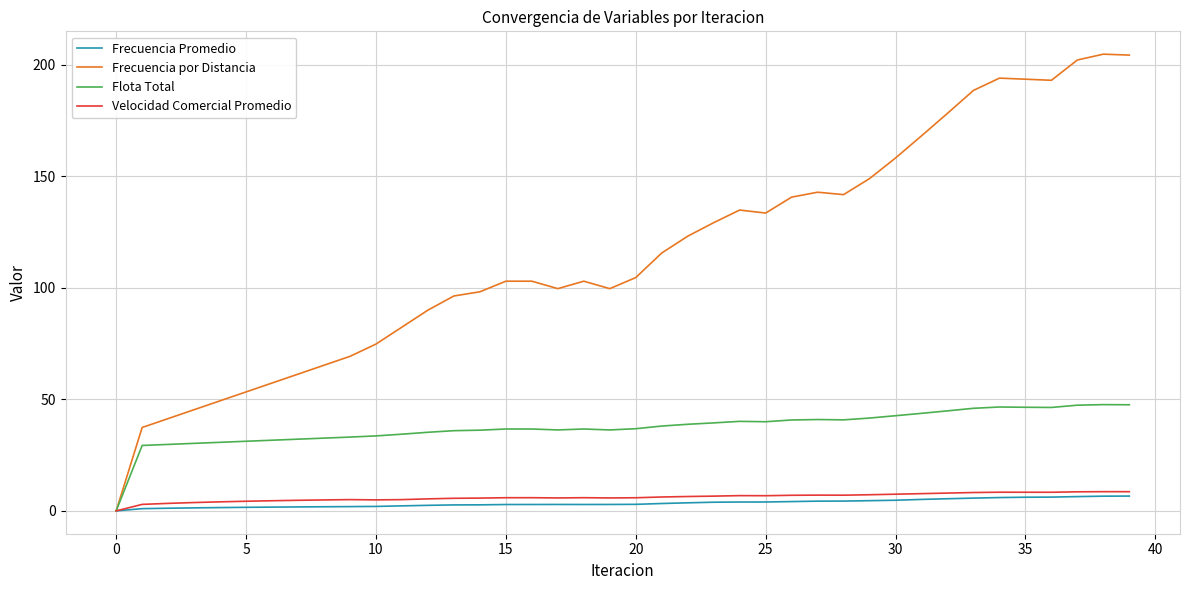

How many lines are shown in the chart?

4